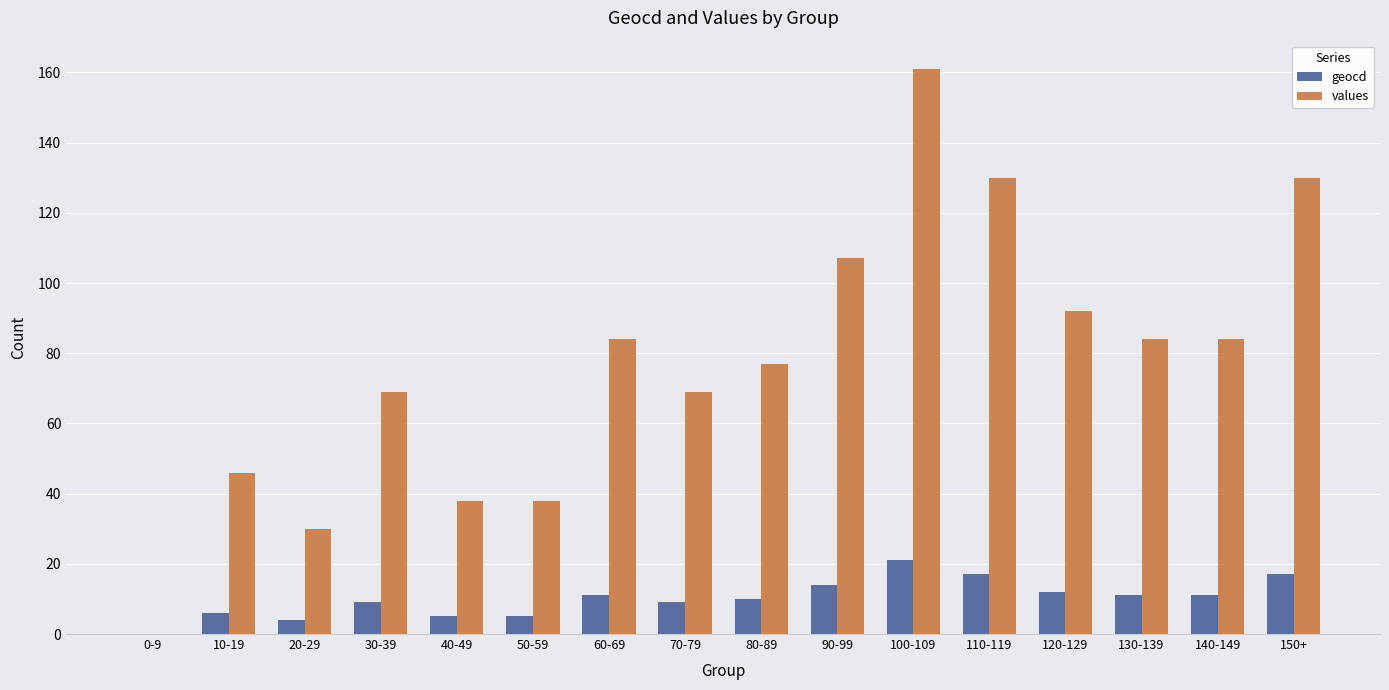

The geocd series shows 9 at 30-39. True or false?

True